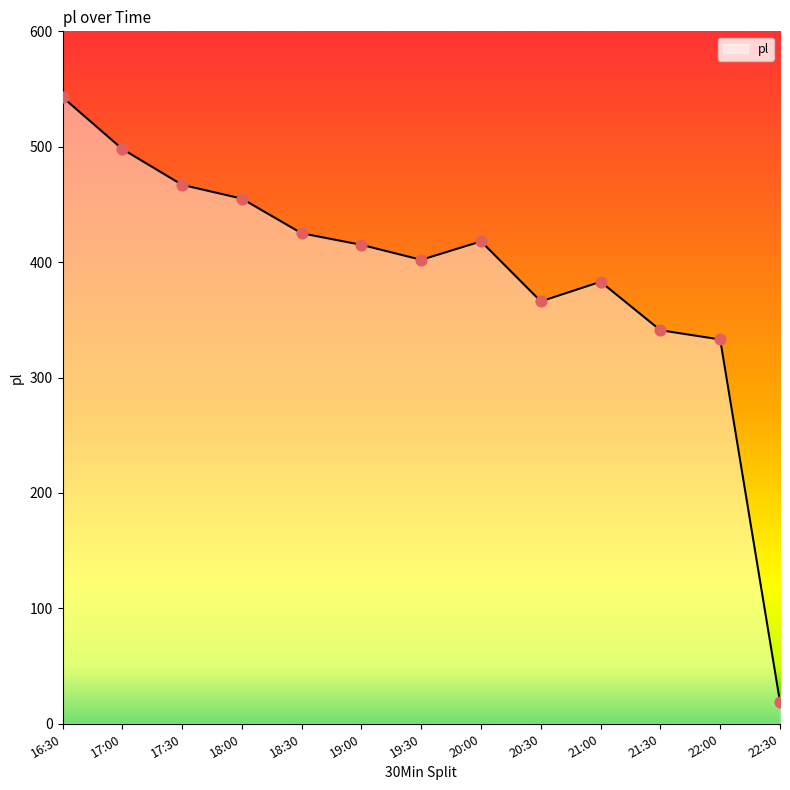

Approximately how many times larger is the value at 22:00 compared to 17:00?

0.7